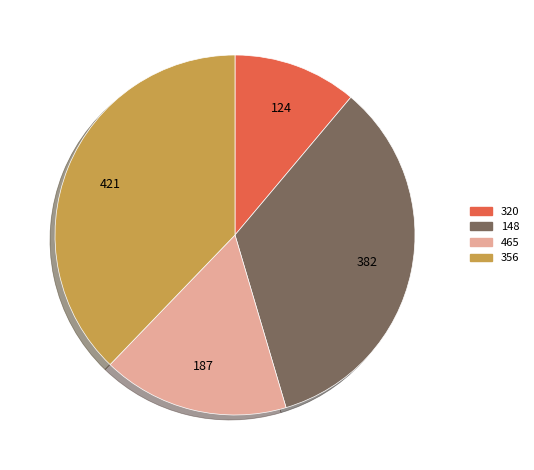

Combined, do 356 and 320 account for over 50%?

No